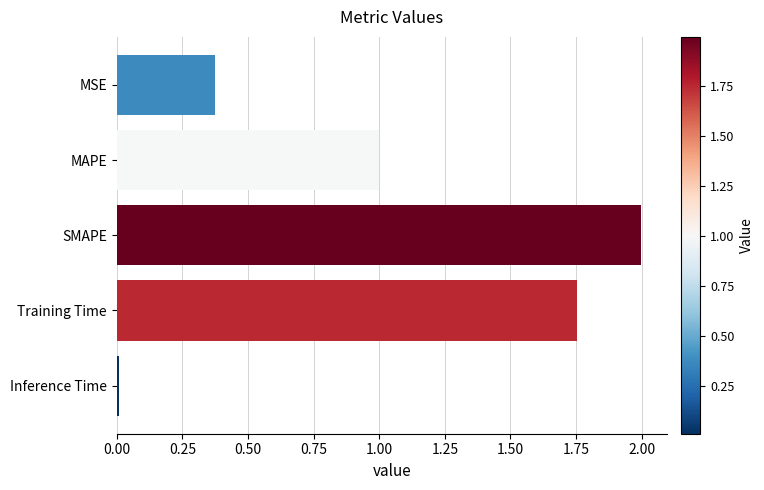

Between Inference Time and MSE, which is larger?

MSE